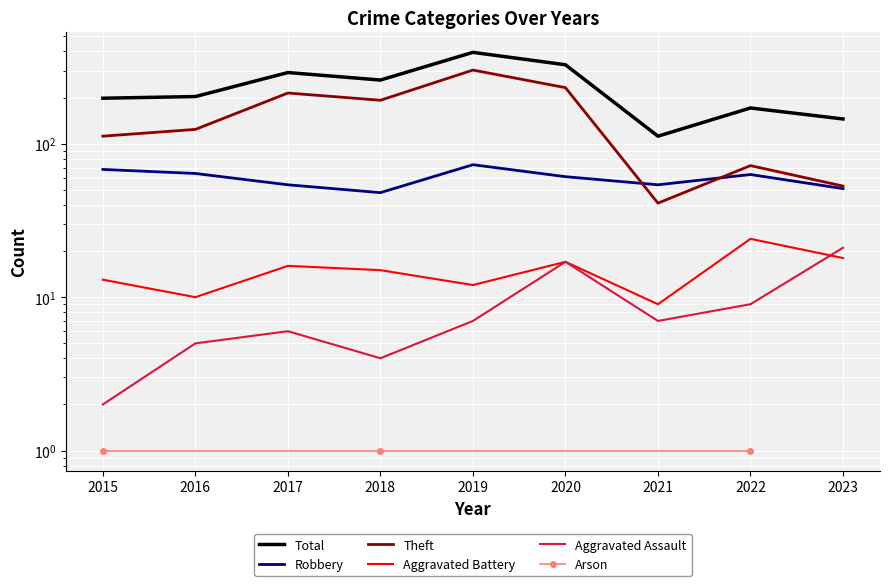

What is the maximum value shown in the chart?

394